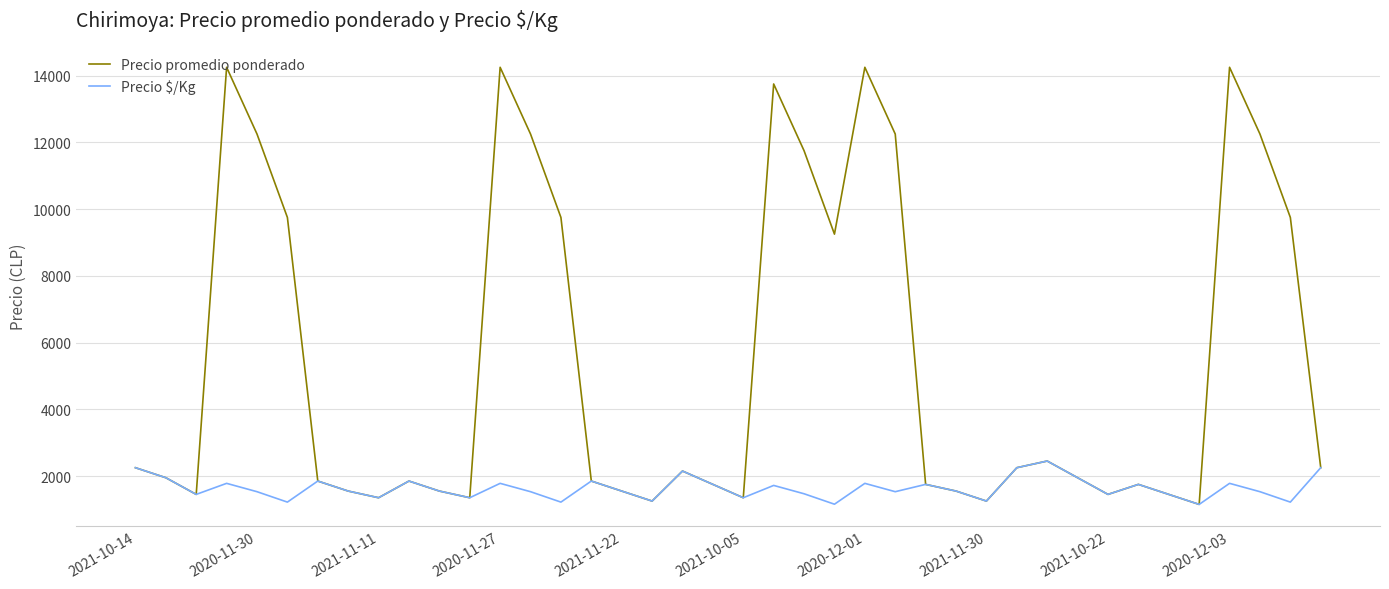

In Precio promedio ponderado, how many points are lower than both neighbors (excluding endpoints)?

9